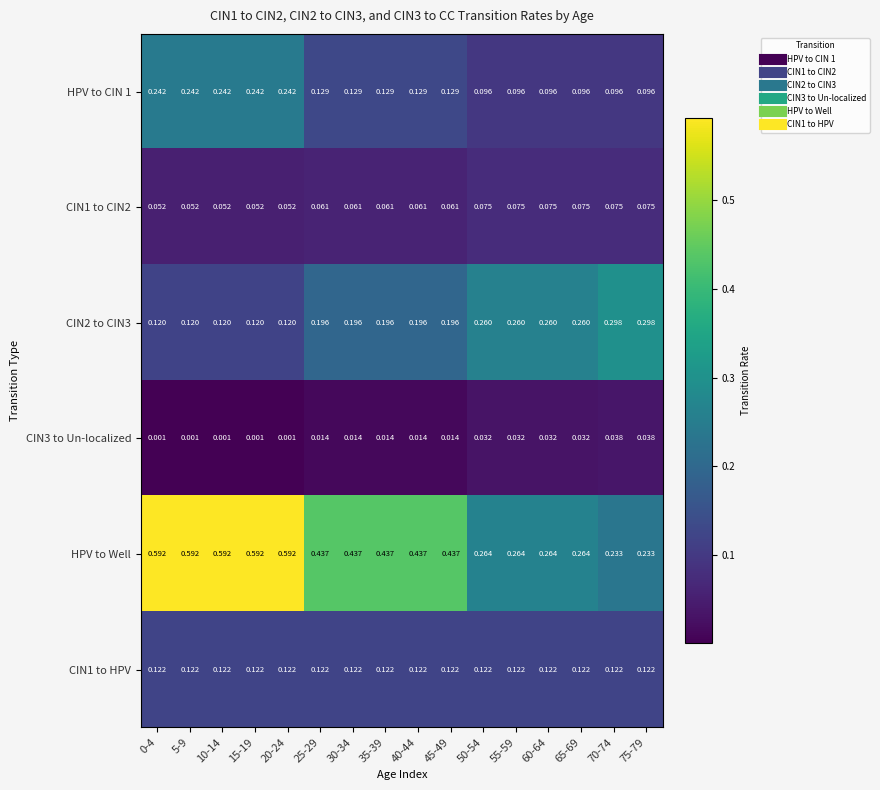

Which series has the largest range (max minus min)?

HPV to Well